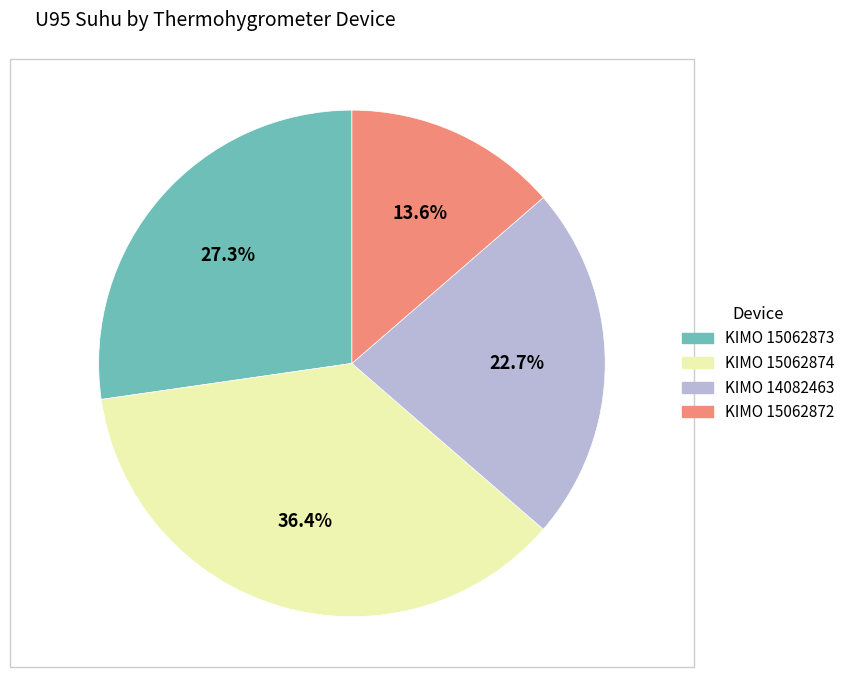

Does any single category account for the majority?

No